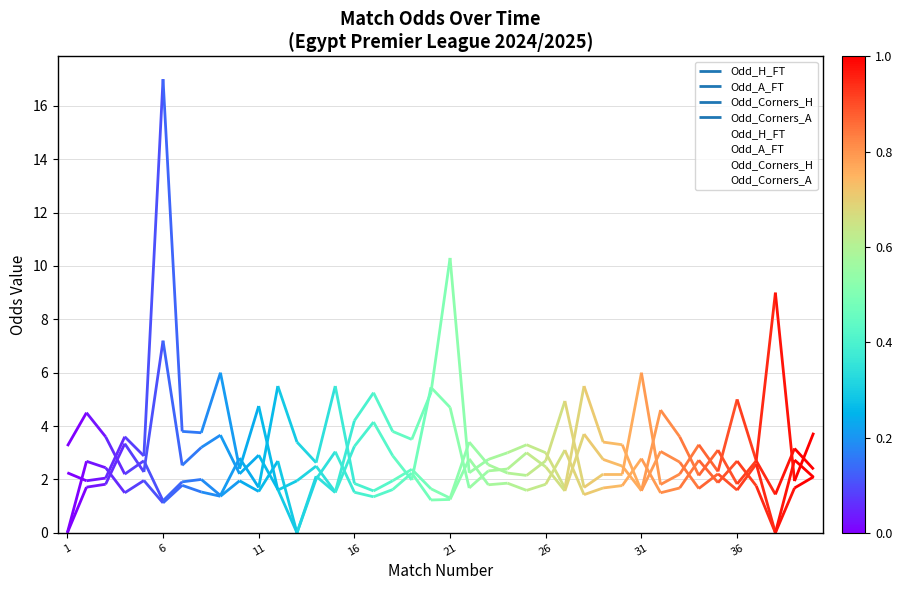

At how many categories does at least one series exceed 9?

2